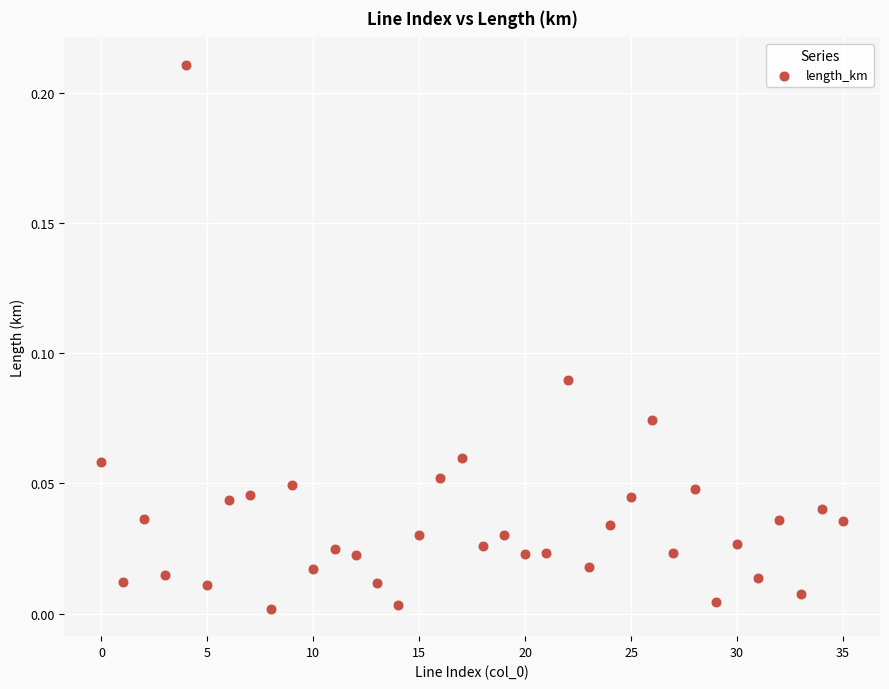

How many points are shown in the scatter plot?

36